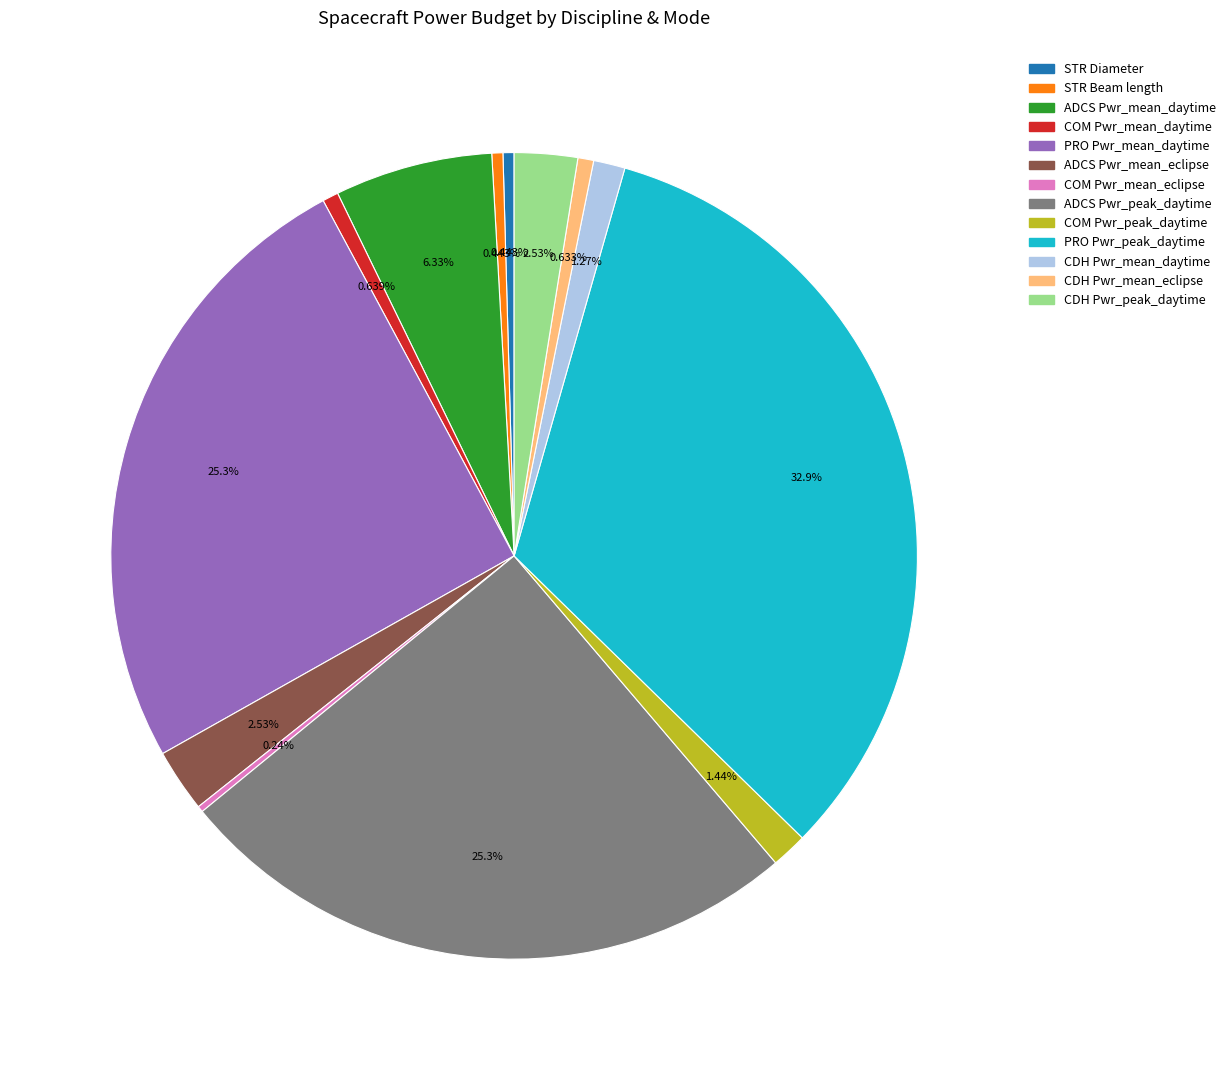

To the nearest percent, what is the difference between the largest and smallest slice percentages?

33%